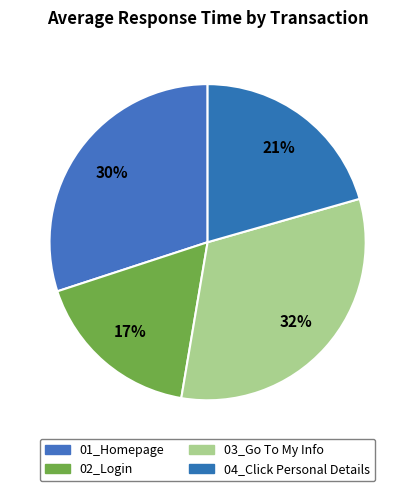

How many segments does this pie chart have?

4